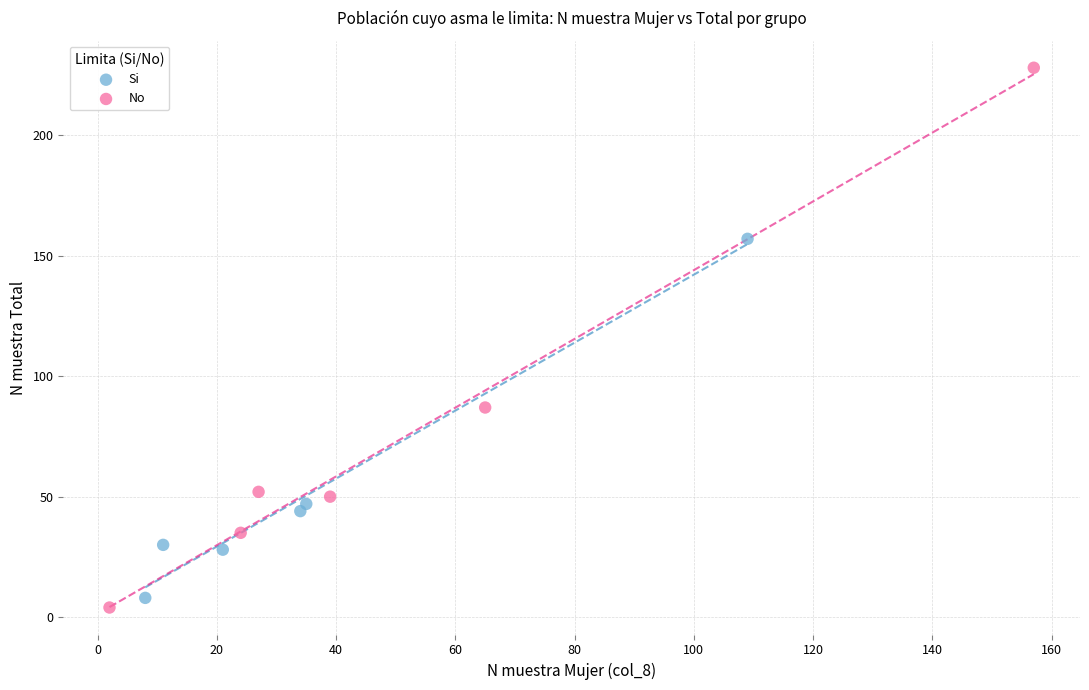

Which series contains the lowest Y value?

No